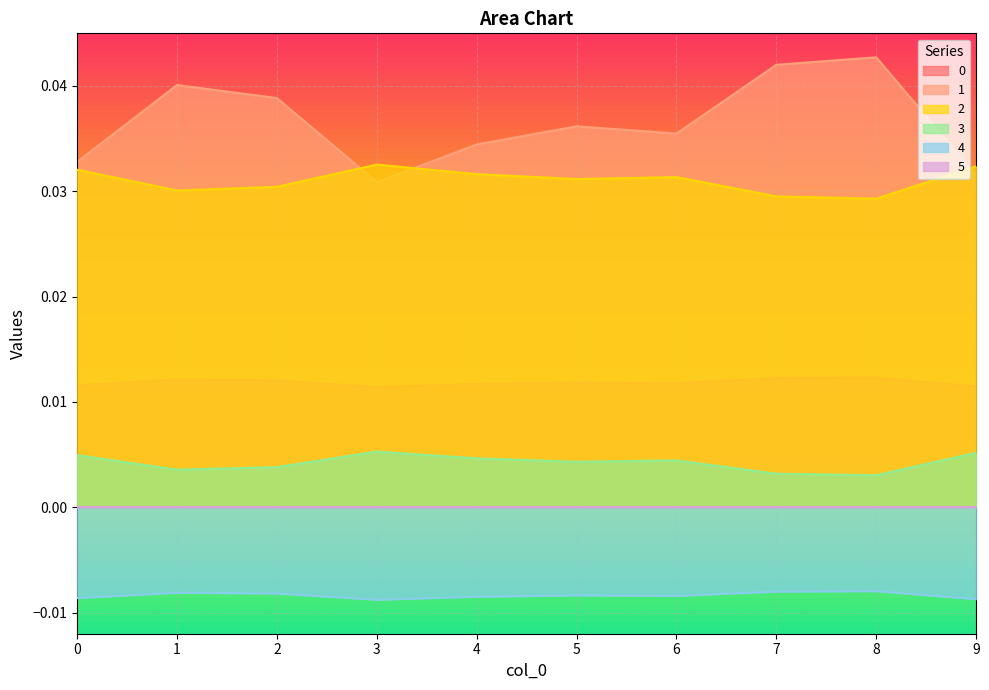

Which series changed the most between 4 and 7?

1